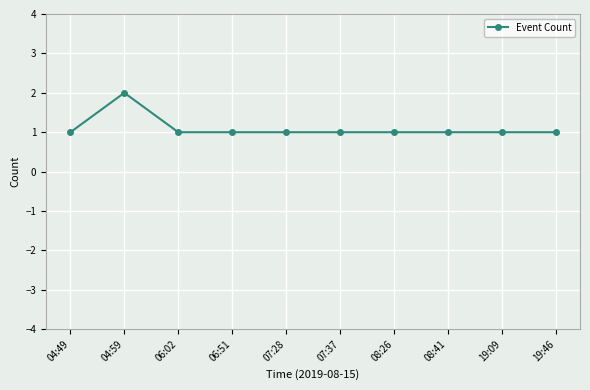

Count the values in the range 1 to 2.

10